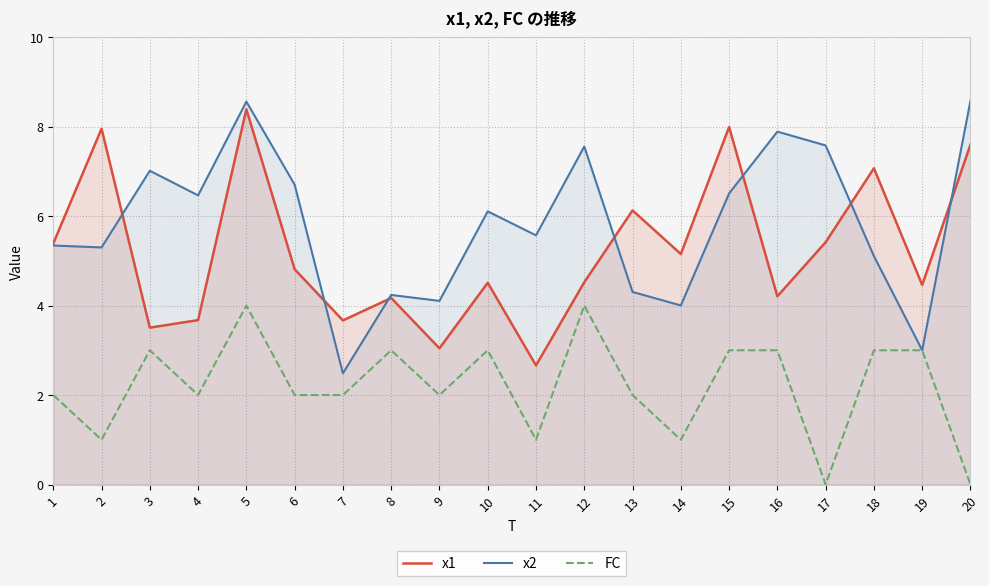

How many data points in x2 are less than 6?

10